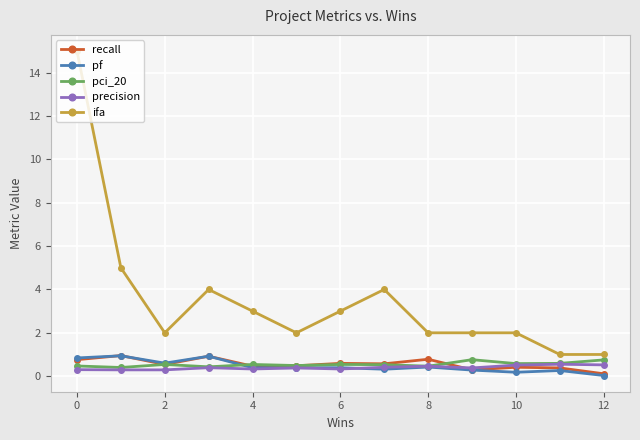

What is the value of the ifa point at the 13th from the left?

1.0